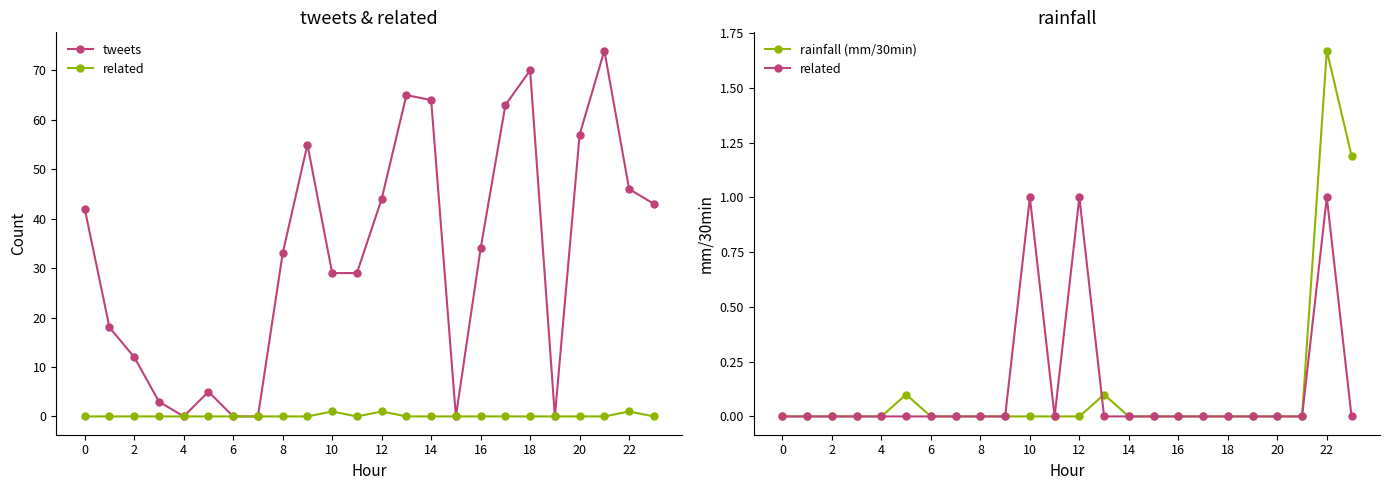

Between 6 and 12, which series saw the biggest shift?

tweets